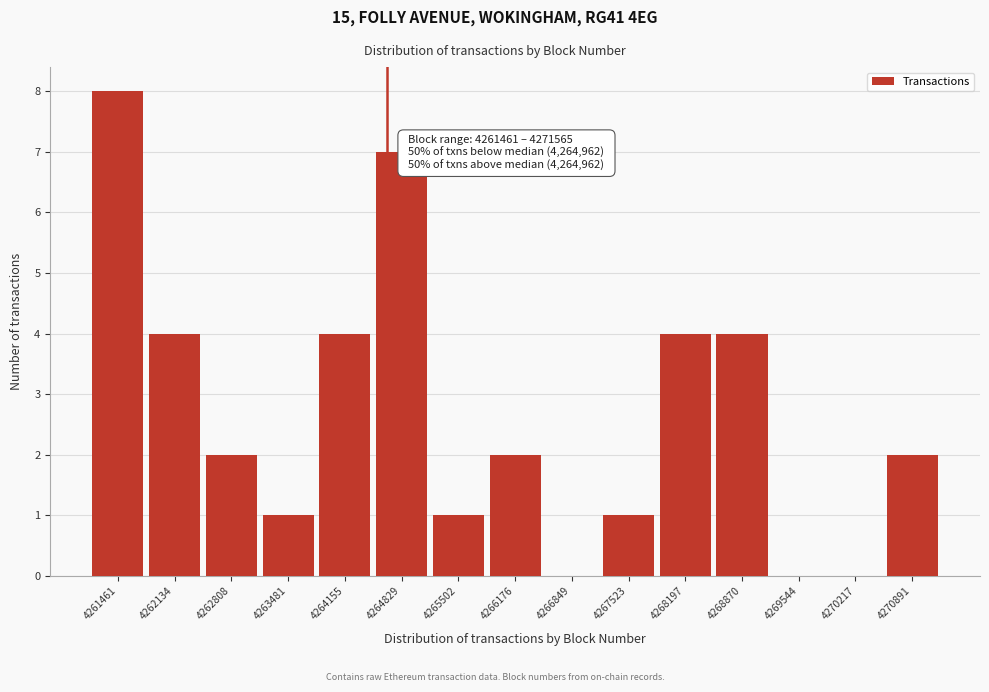

Reading right to left, extract all data points from this chart.

4270891=2	4270217=0	4269544=0	4268870=4	4268197=4	4267523=1	4266849=0	4266176=2	4265502=1	4264829=7	4264155=4	4263481=1	4262808=2	4262134=4	4261461=8